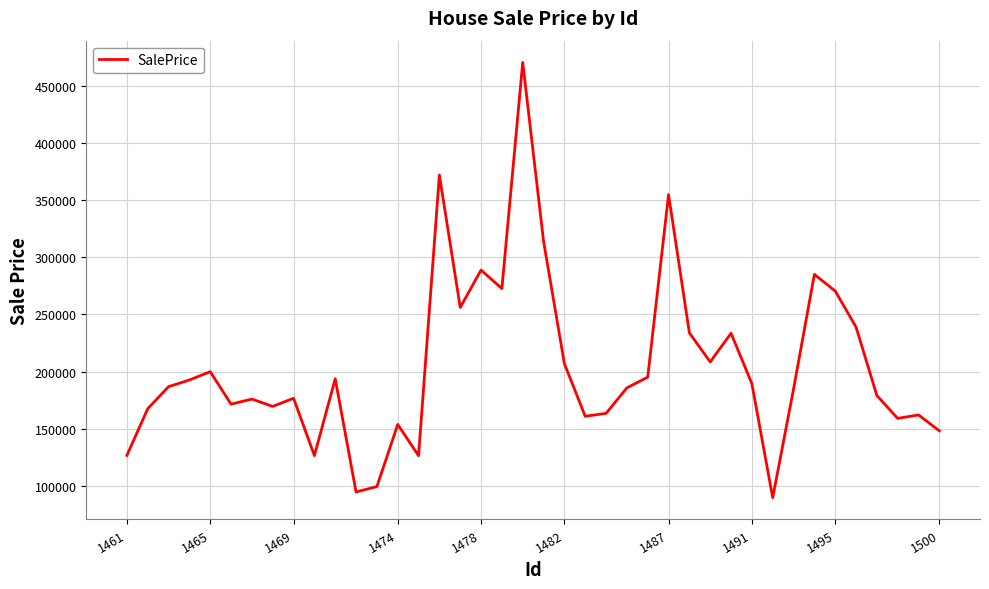

What is the sum of all values?

8183908.2